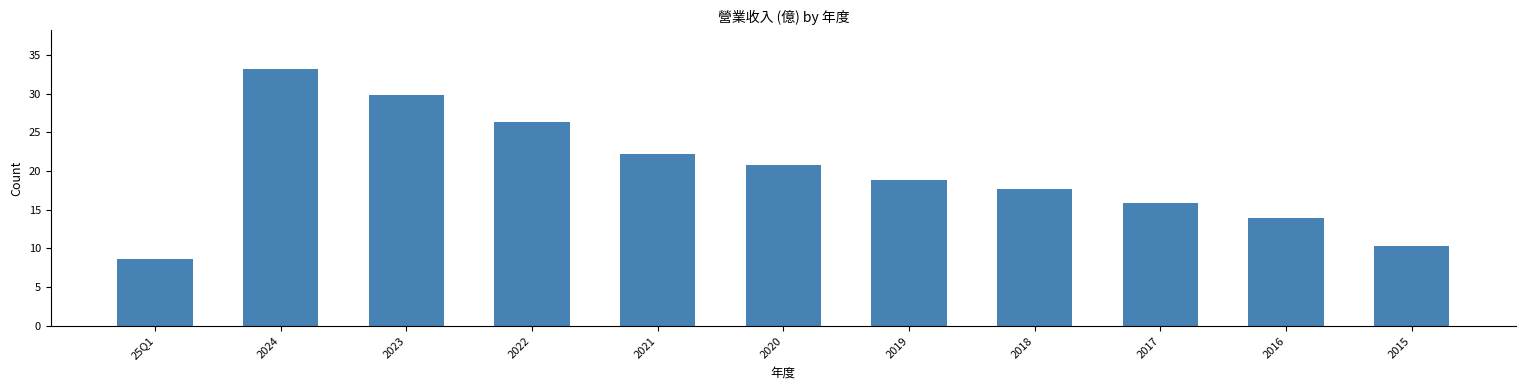

Which label corresponds to the smallest value in the chart?

25Q1